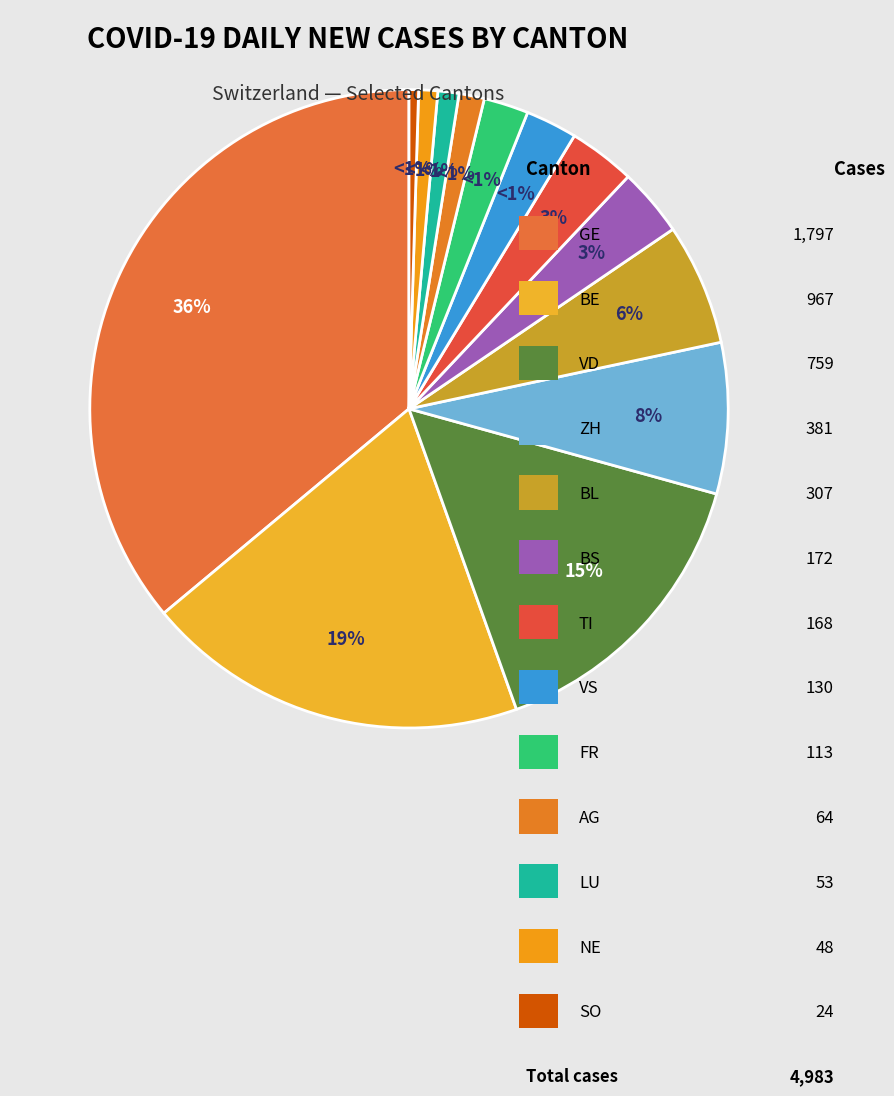

Is it true that TI is 3% of the pie?

True